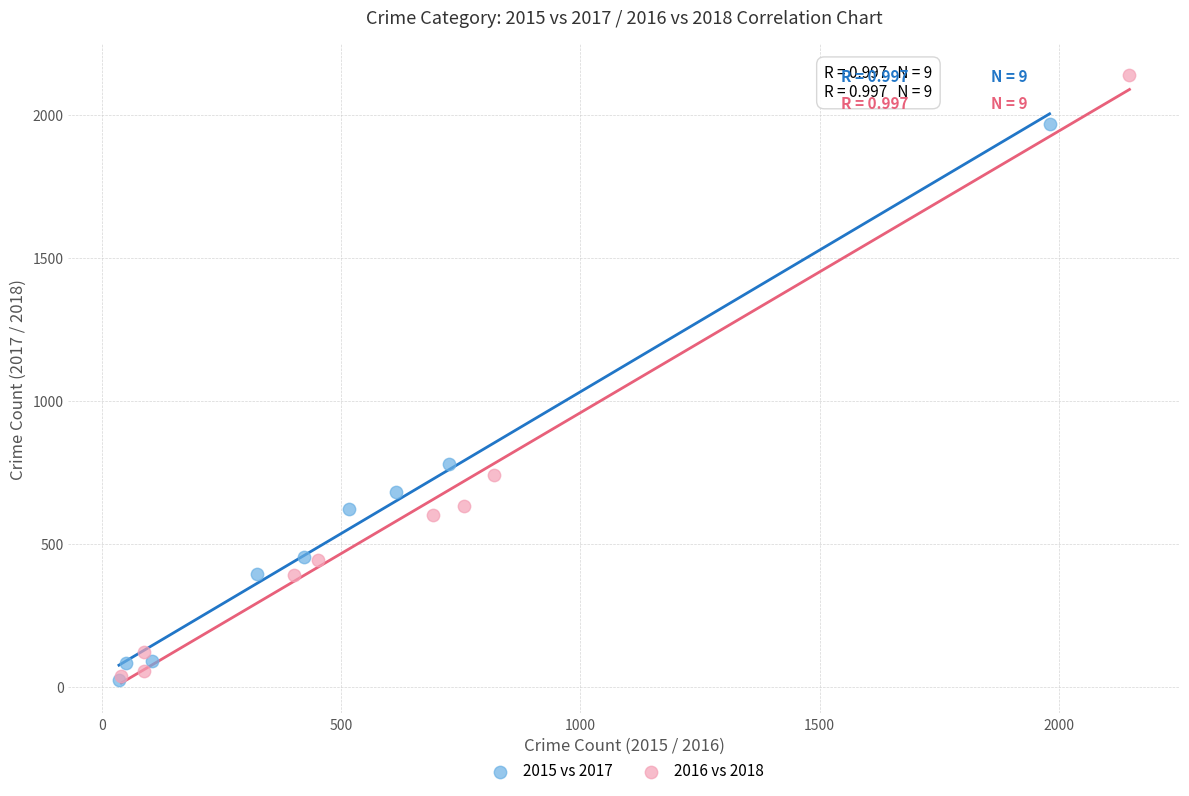

Which series has the largest Y range (max minus min)?

2016 vs 2018